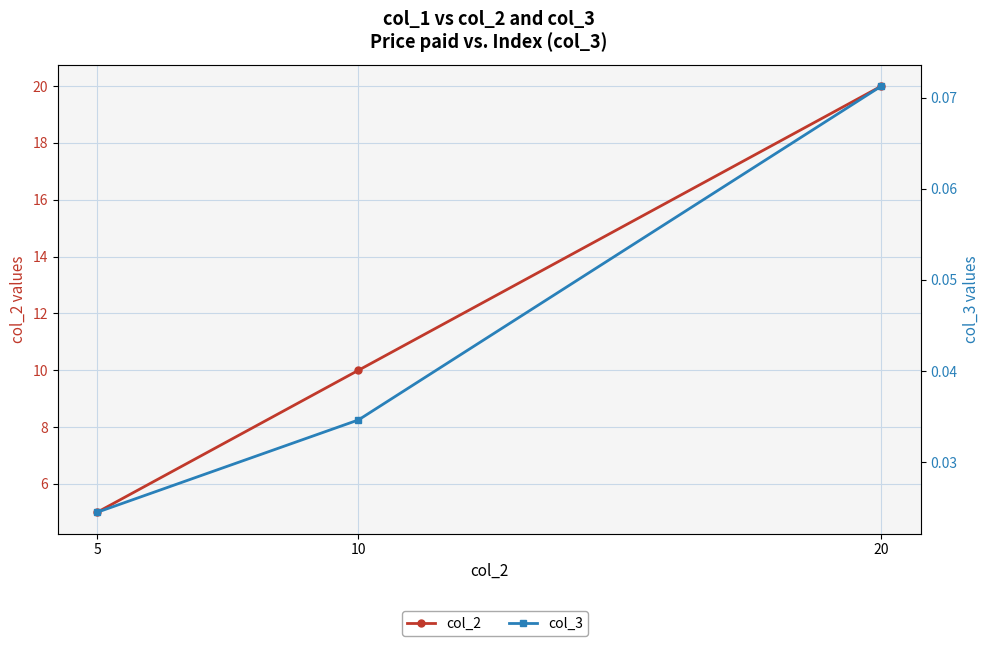

Between 5 and 10, which series saw the biggest shift?

col_2